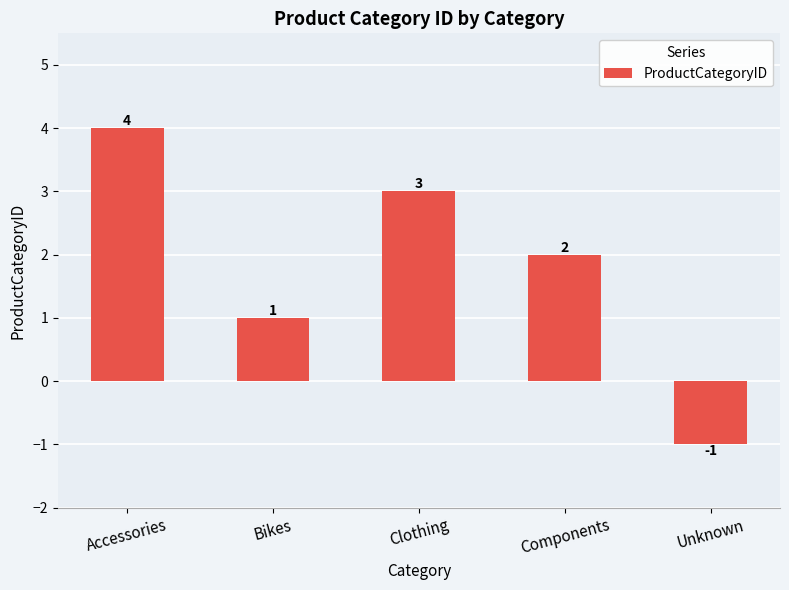

What is the label of the 5th bar from the right?

Accessories